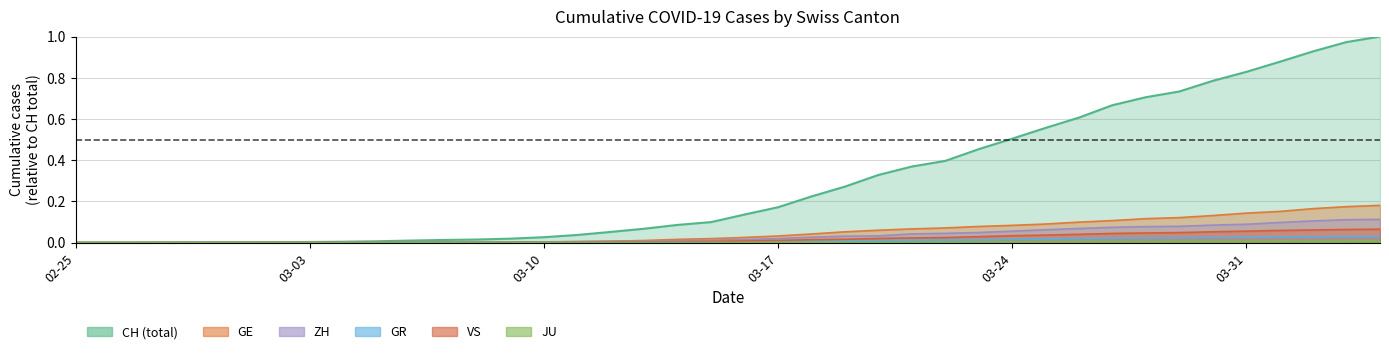

At which label does GR reach its peak?

2020-04-04